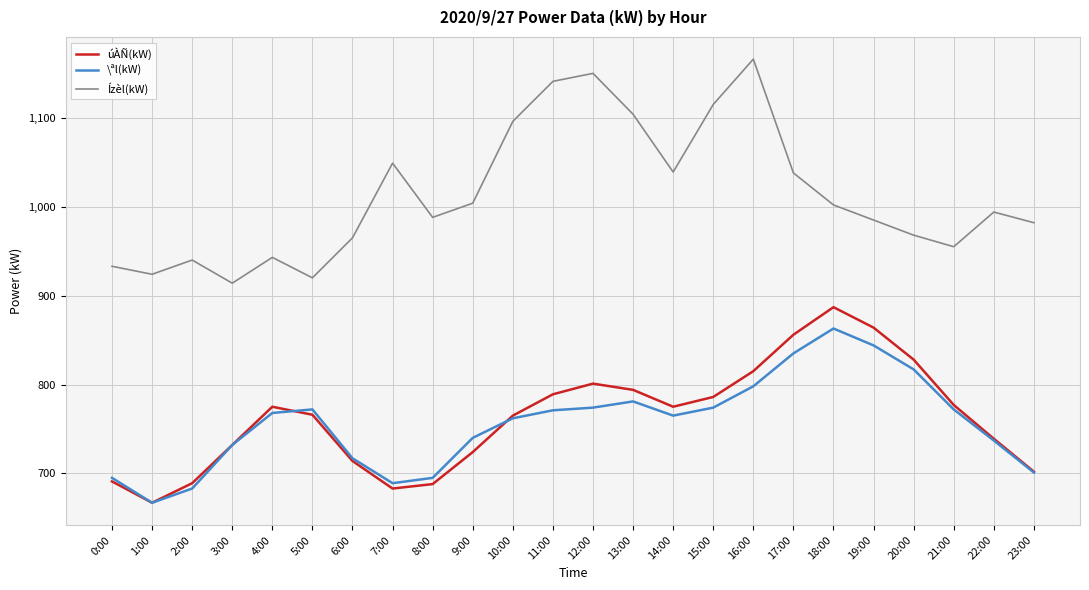

What is the total value across all series at 10:00?

2623